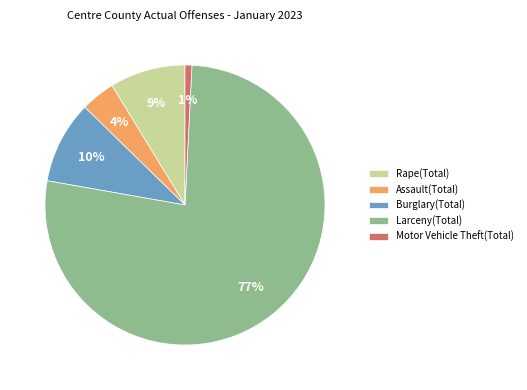

Does Rape(Total) account for over 50% of the chart?

No